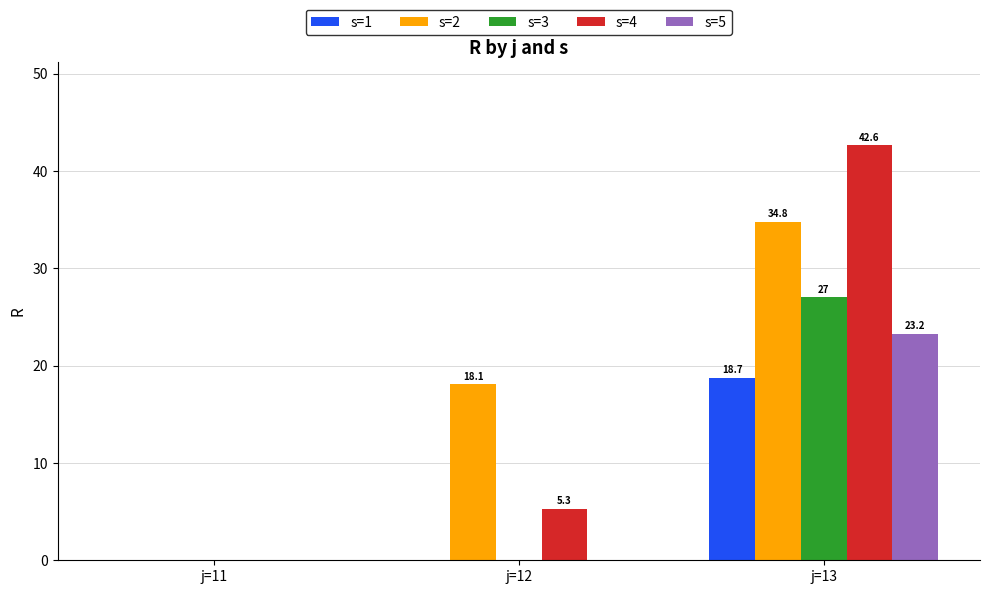

Between j=11 and j=12, which series saw the biggest shift?

s=2